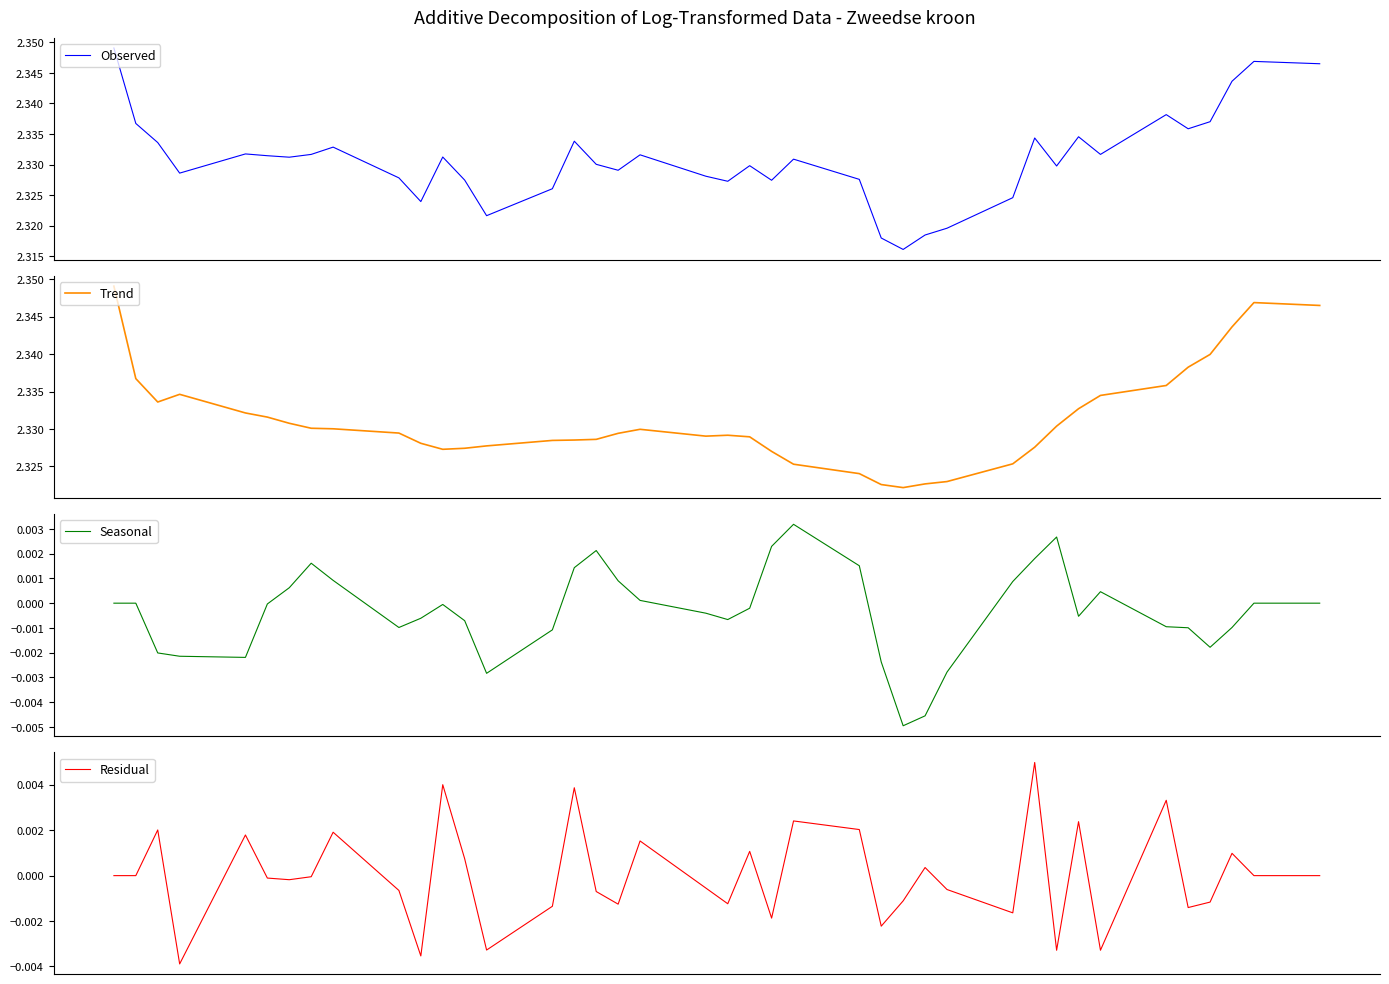

True or false: Trend and Residual cross at least once.

False